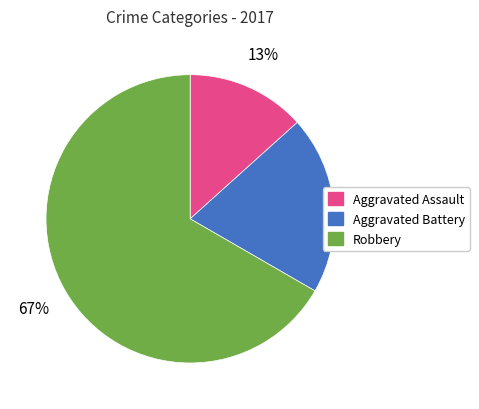

Rank the categories by value from highest to lowest.

Robbery, Aggravated Battery, Aggravated Assault